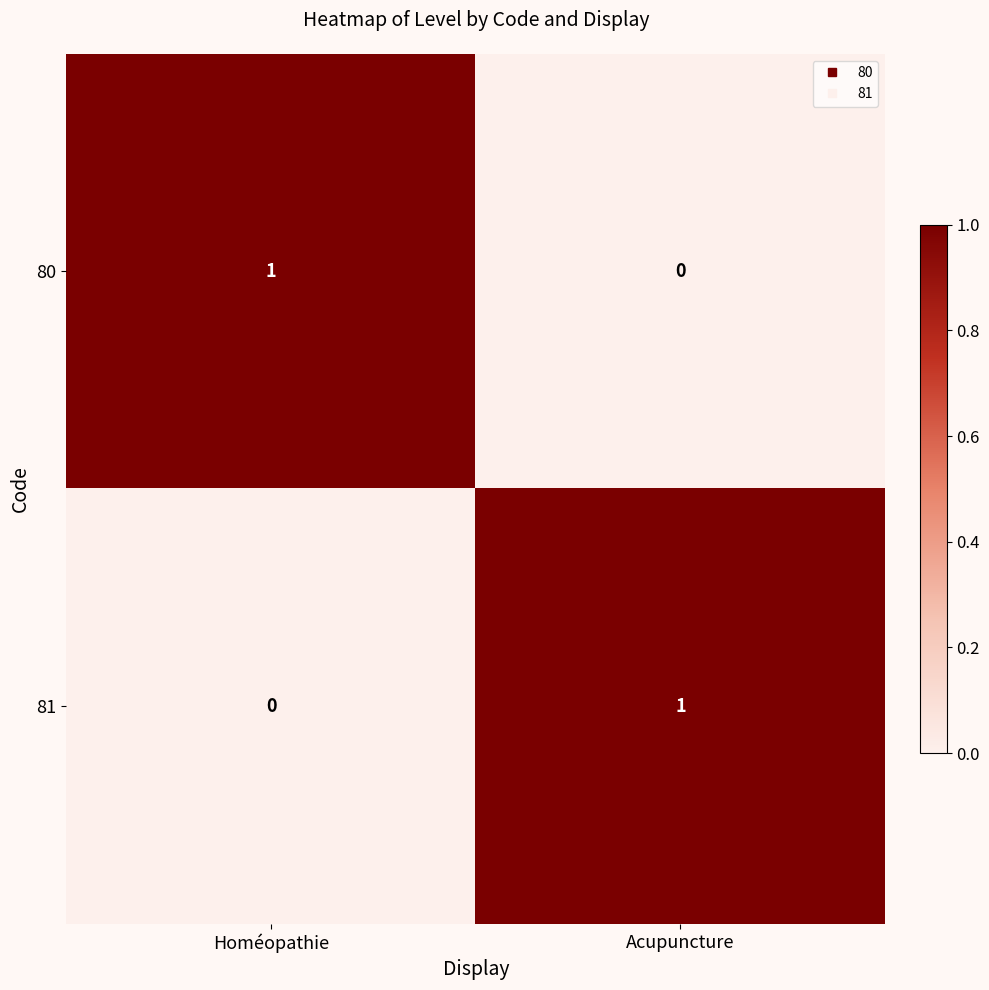

Is the value of 81 at Homéopathie greater than the value of 80 at Homéopathie?

No